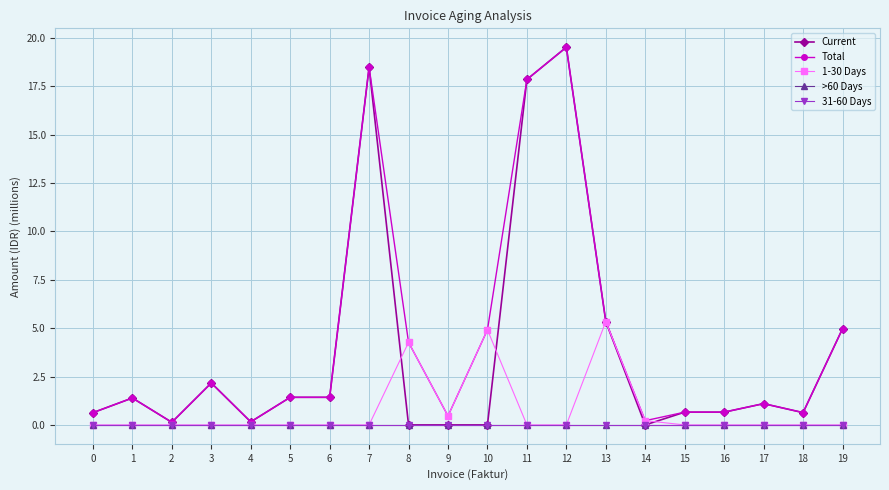

Which series has the largest range (max minus min)?

Current